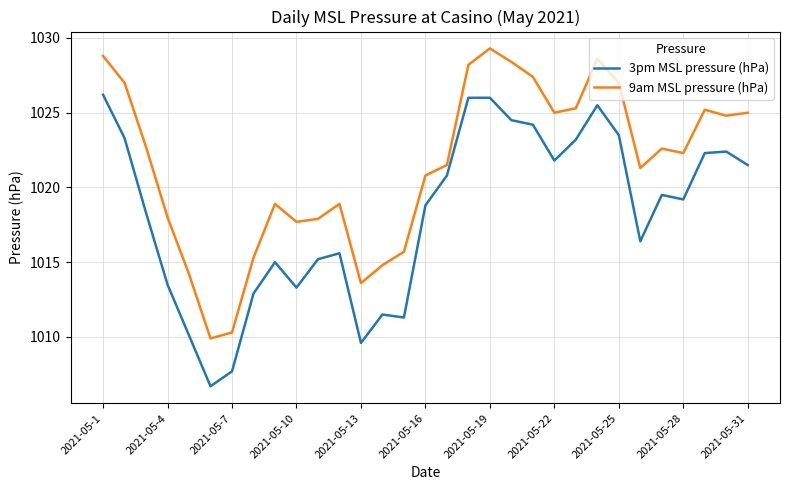

True or false: 9am MSL pressure (hPa) has more than 1 interior local peaks.

True